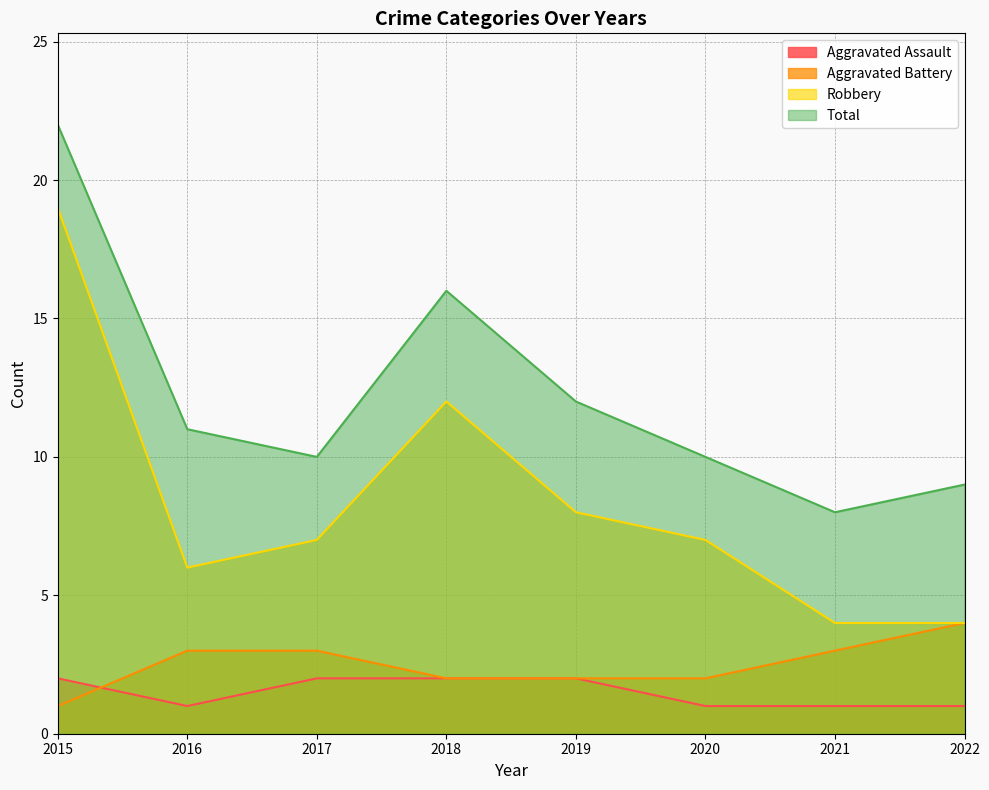

What is the sum of the Aggravated Assault values at 2015 and 2017?

4